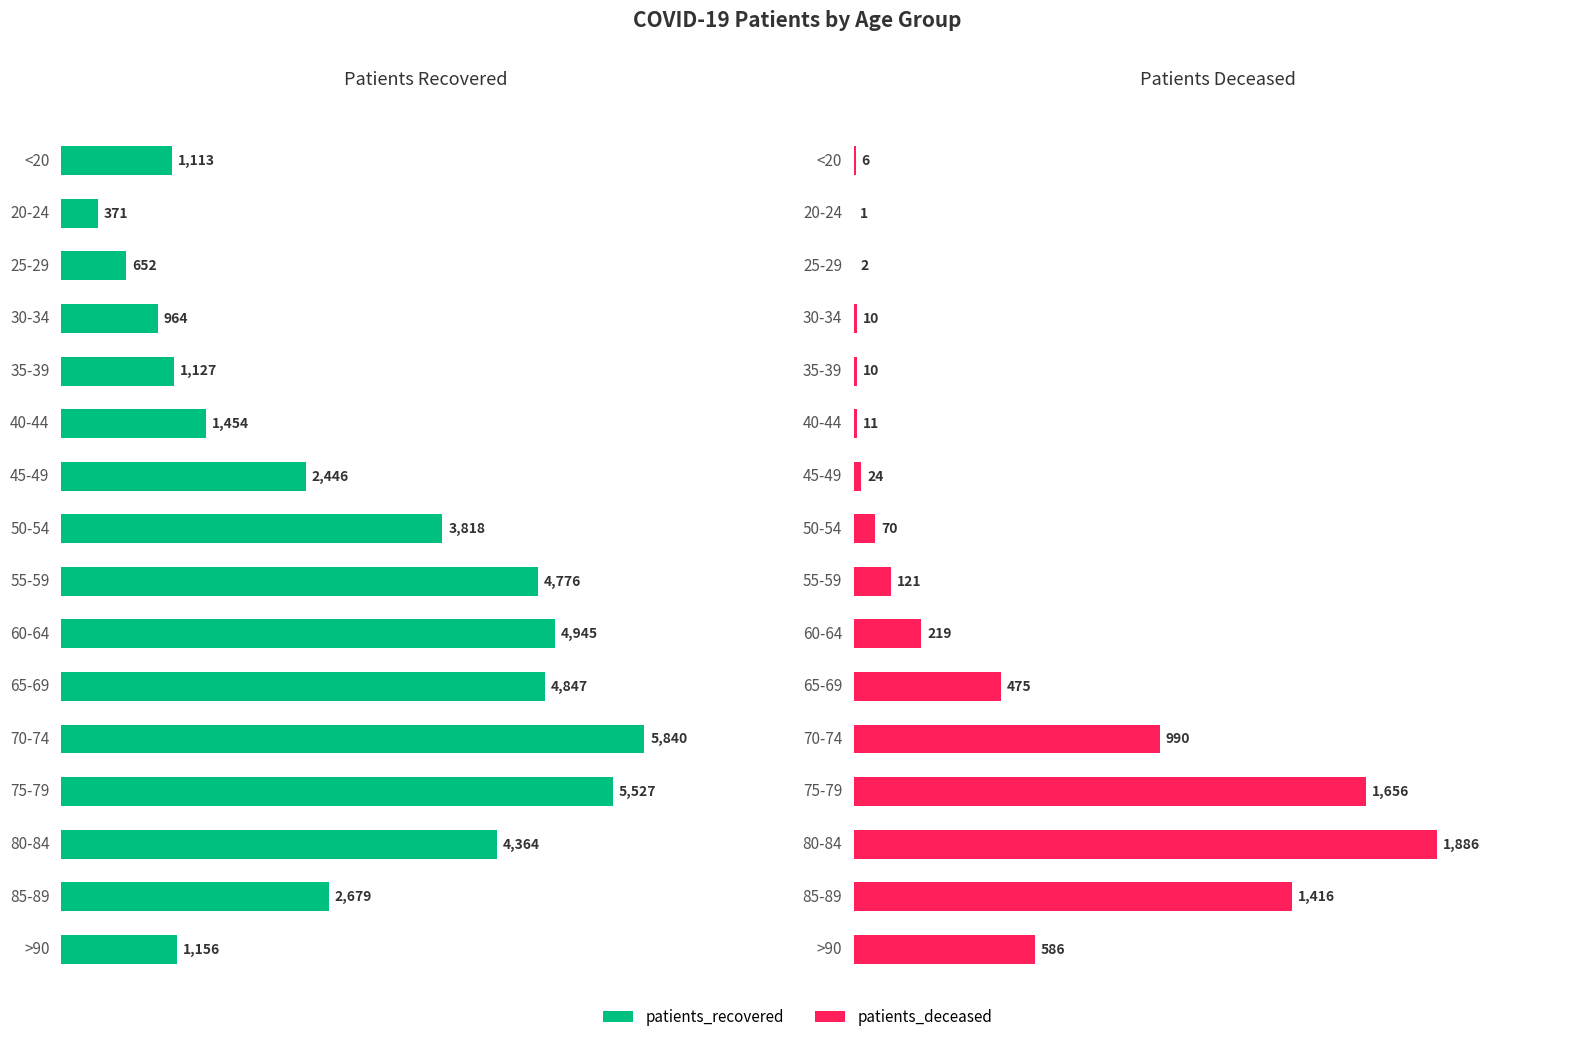

How many data points in patients_recovered are above 2679?

7